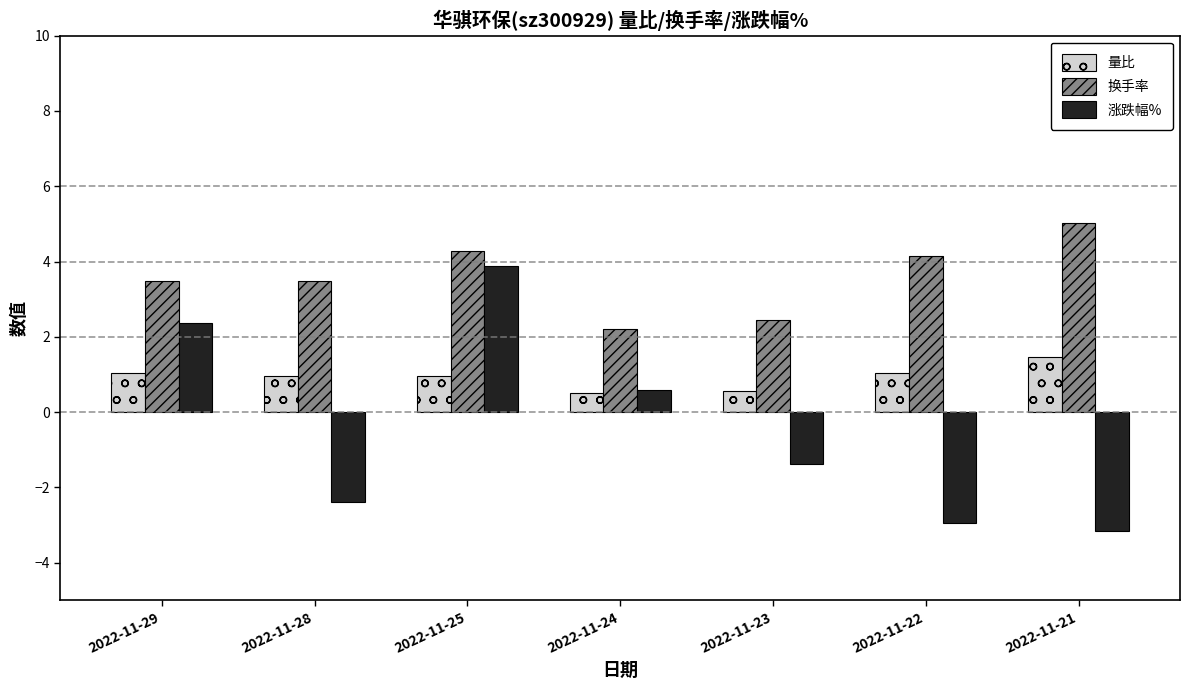

Which series has the largest range (max minus min)?

涨跌幅%